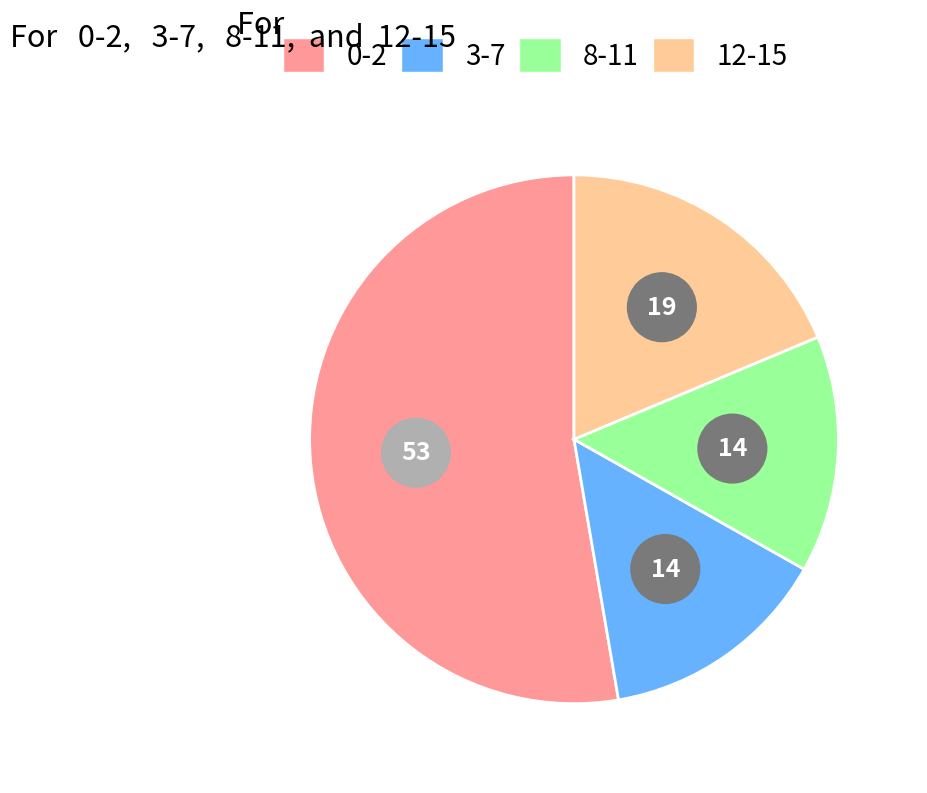

Which slice is the largest?

0-2